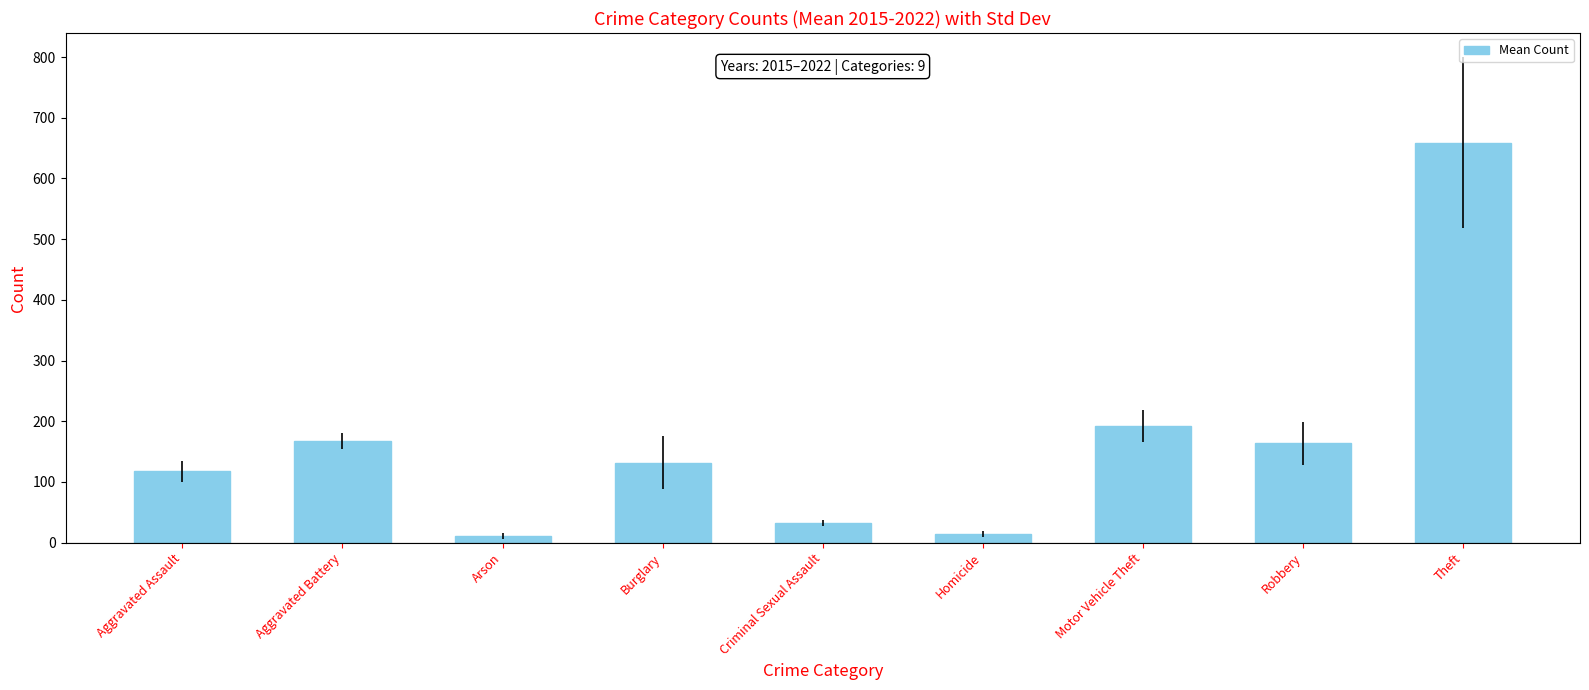

What is the minimum value shown in the chart?

11.6